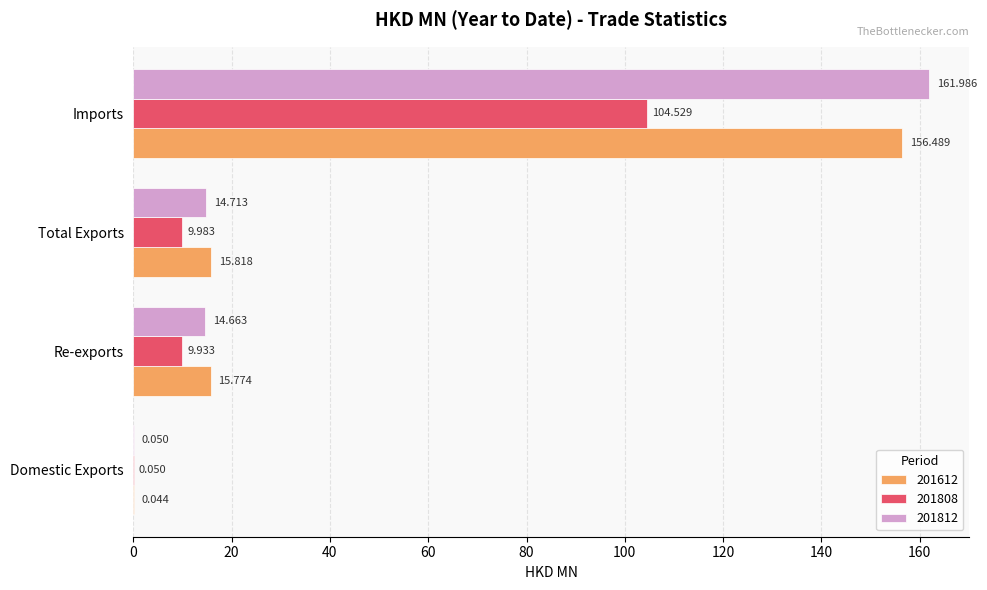

How many categories are shown in the chart?

4